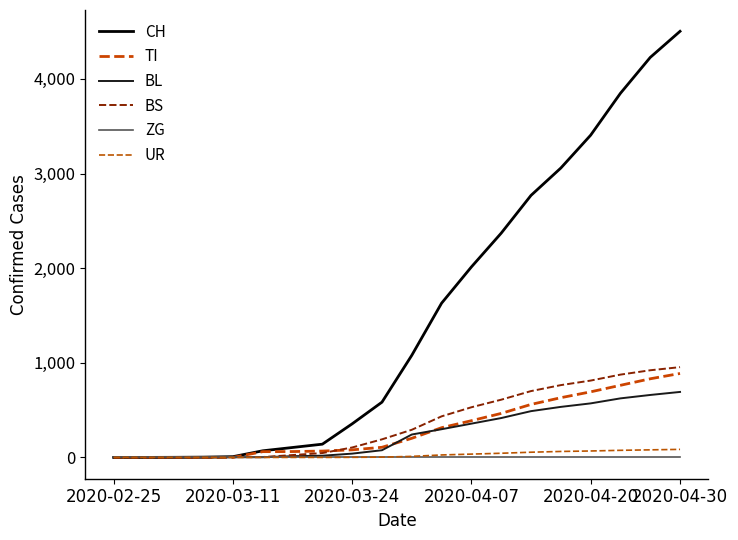

True or false: CH and TI cross at least once.

False